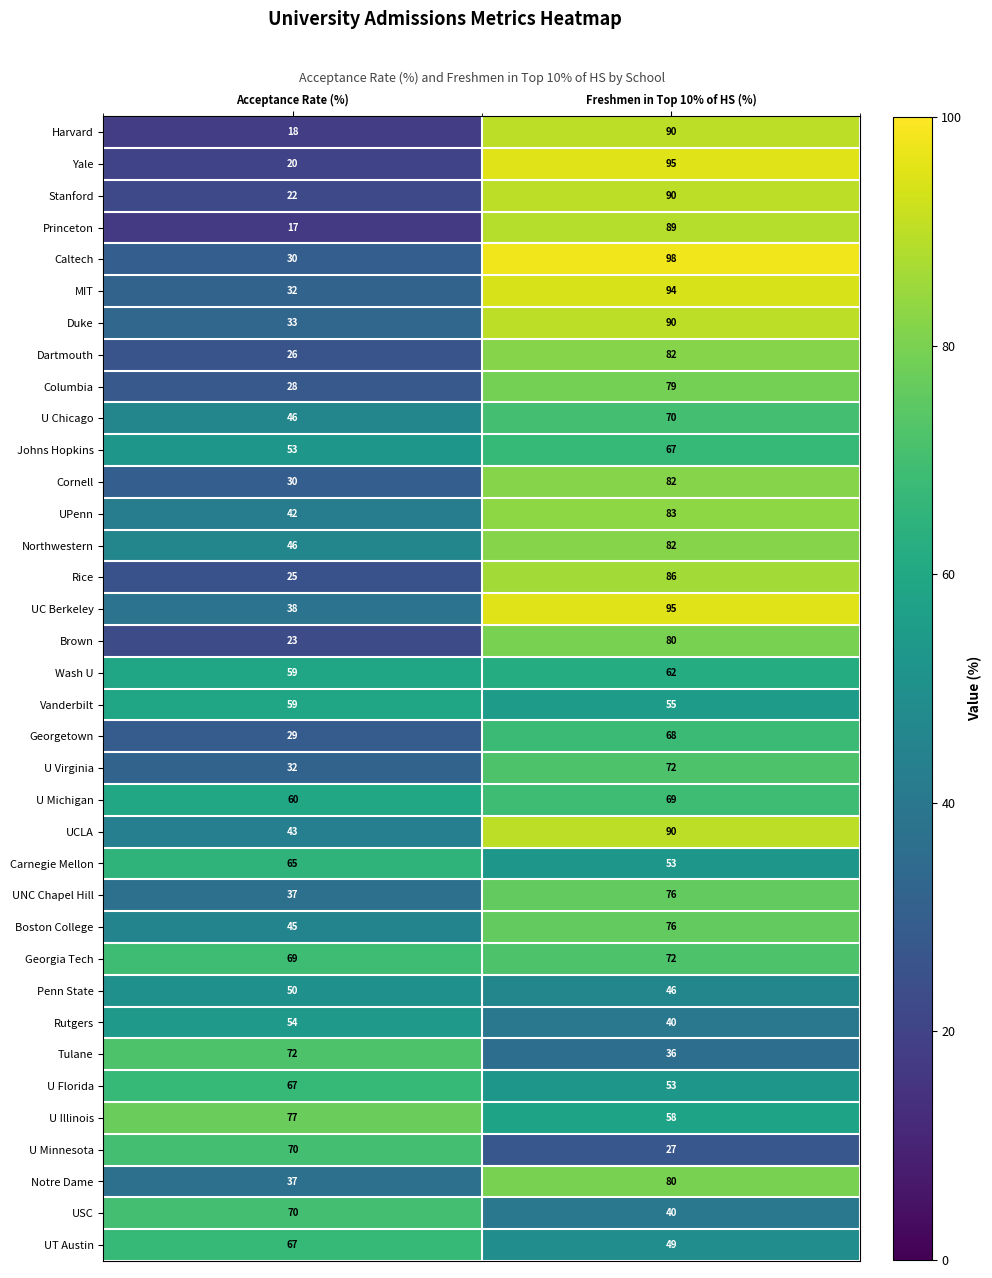

What is the smallest value displayed?

17